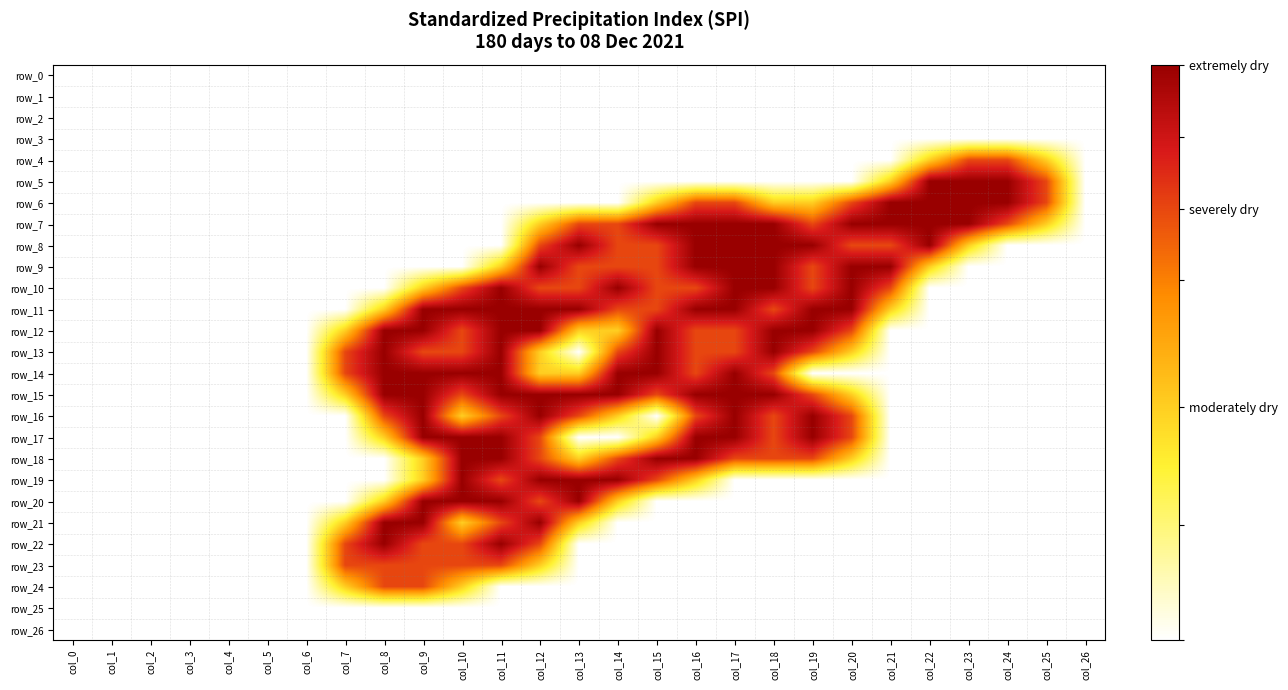

Rank the series by their maximum value, from highest to lowest.

row_5, row_6, row_7, row_8, row_9, row_10, row_11, row_12, row_13, row_14, row_15, row_16, row_17, row_18, row_19, row_20, row_21, row_22, row_4, row_23, row_24, row_0, row_1, row_2, row_3, row_25, row_26